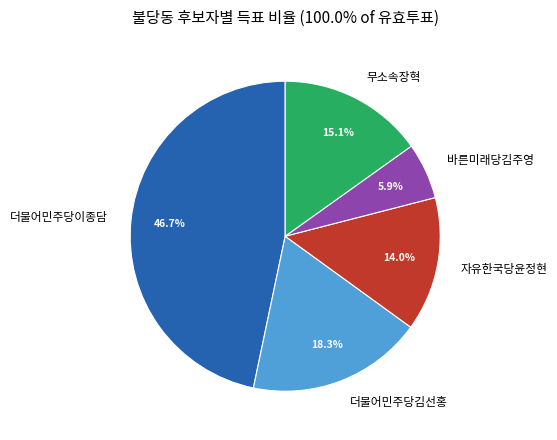

Does 자유한국당윤정현 represent more than half of the total?

No